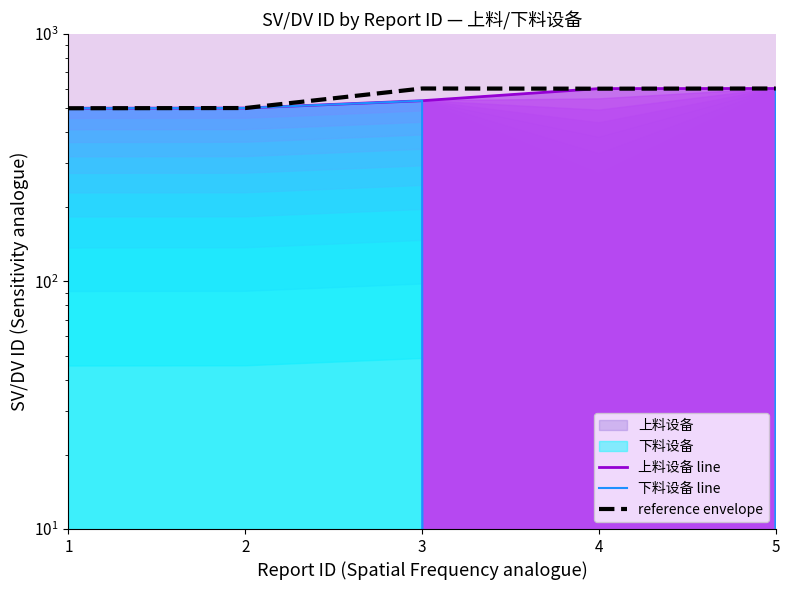

What is the value of the 下料设备 line point at the 2nd from the left?

502.0